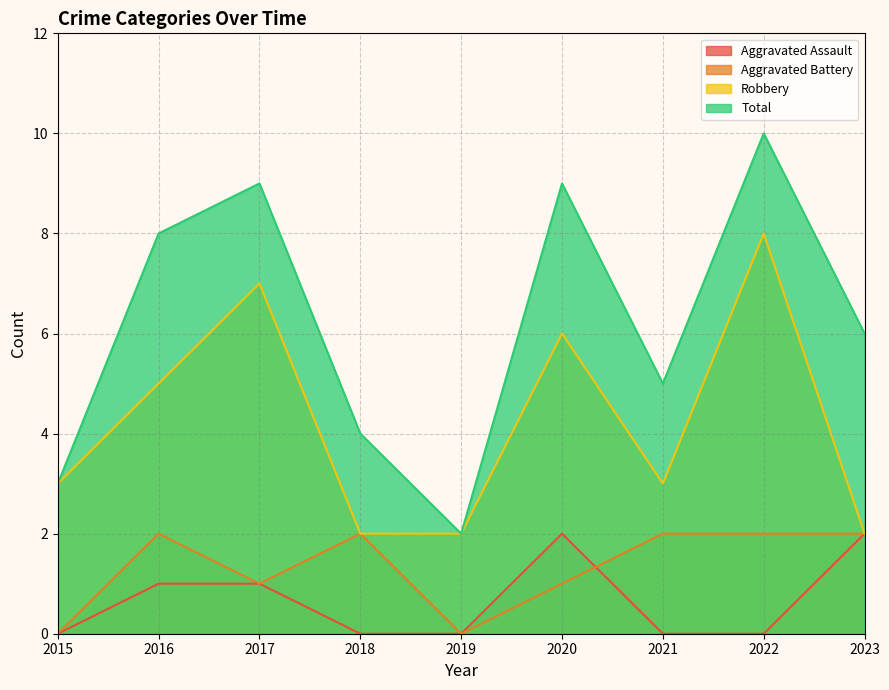

How many lines are shown in the chart?

4